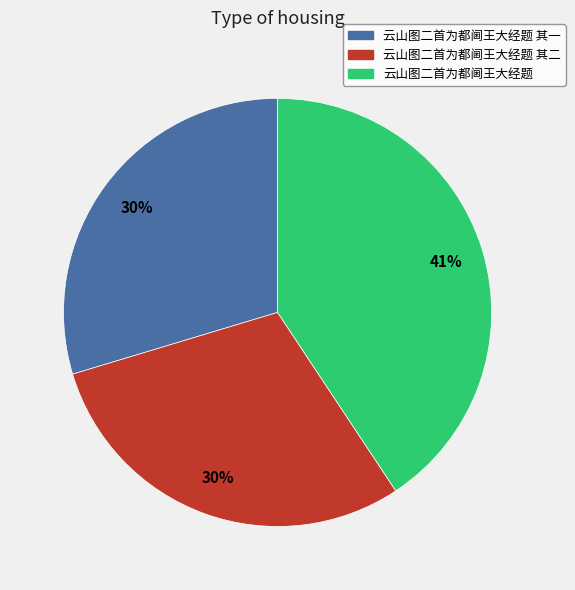

Does any single category account for the majority?

No